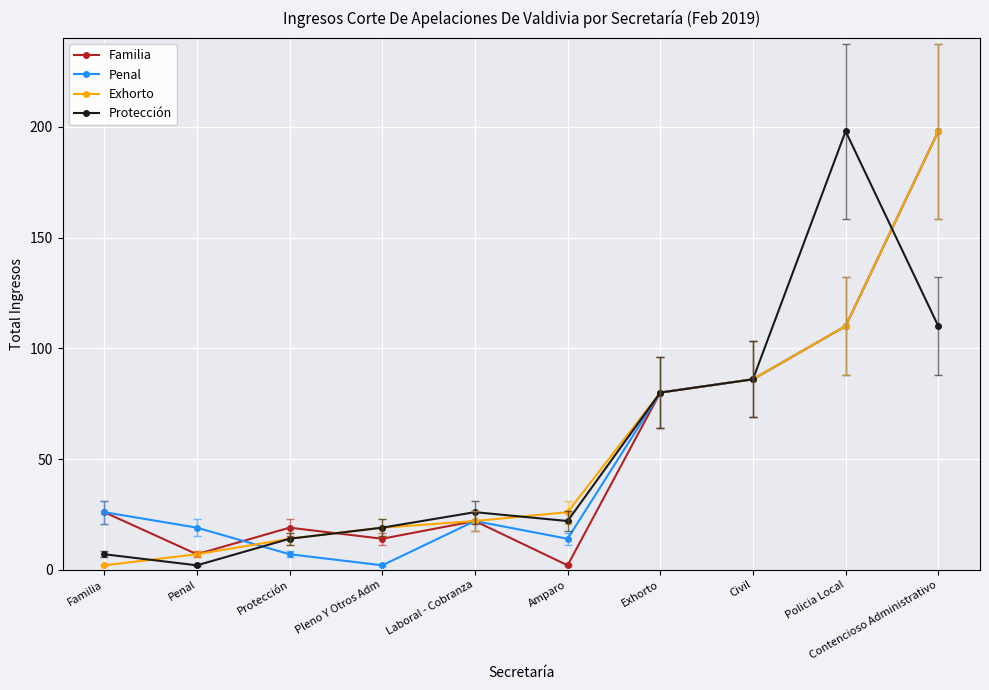

What is the value of the Penal point at the 2nd from the left?

19